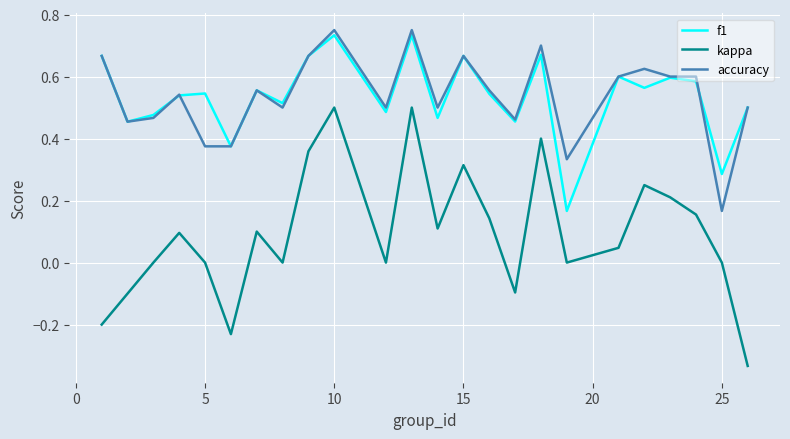

Which series has the largest range (max minus min)?

kappa